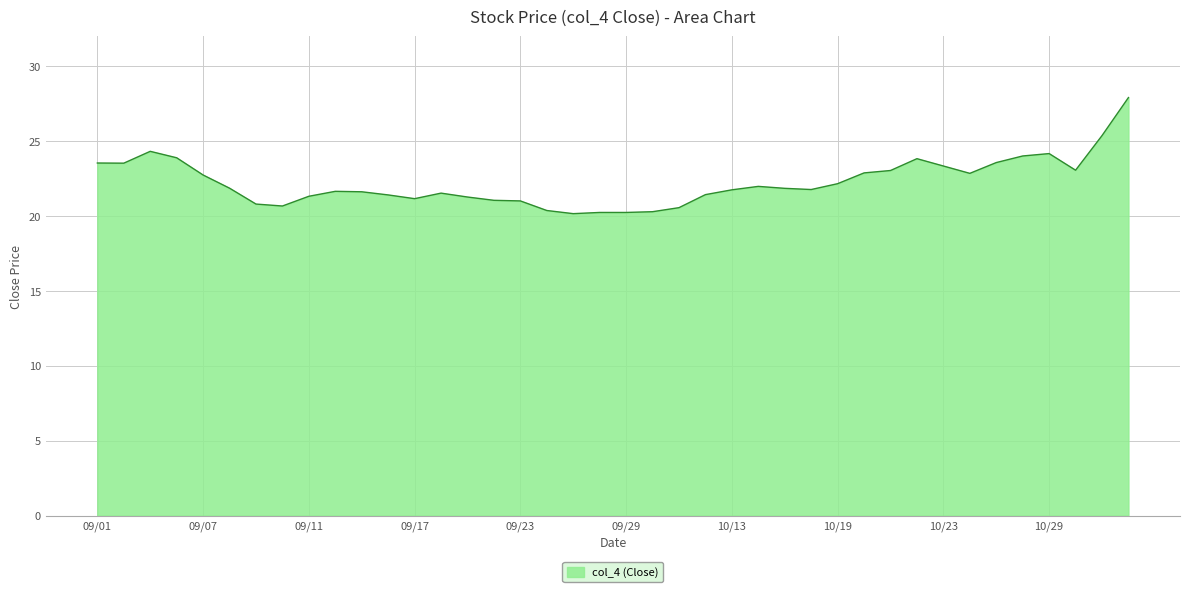

What is the smallest value displayed?

20.2